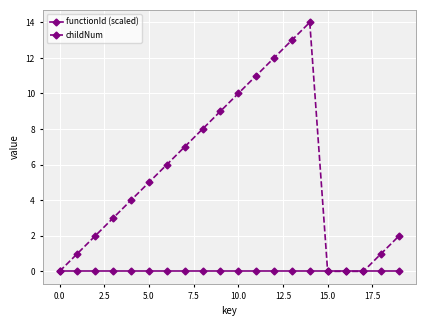

What are all the series names shown in the legend?

functionId (scaled), childNum